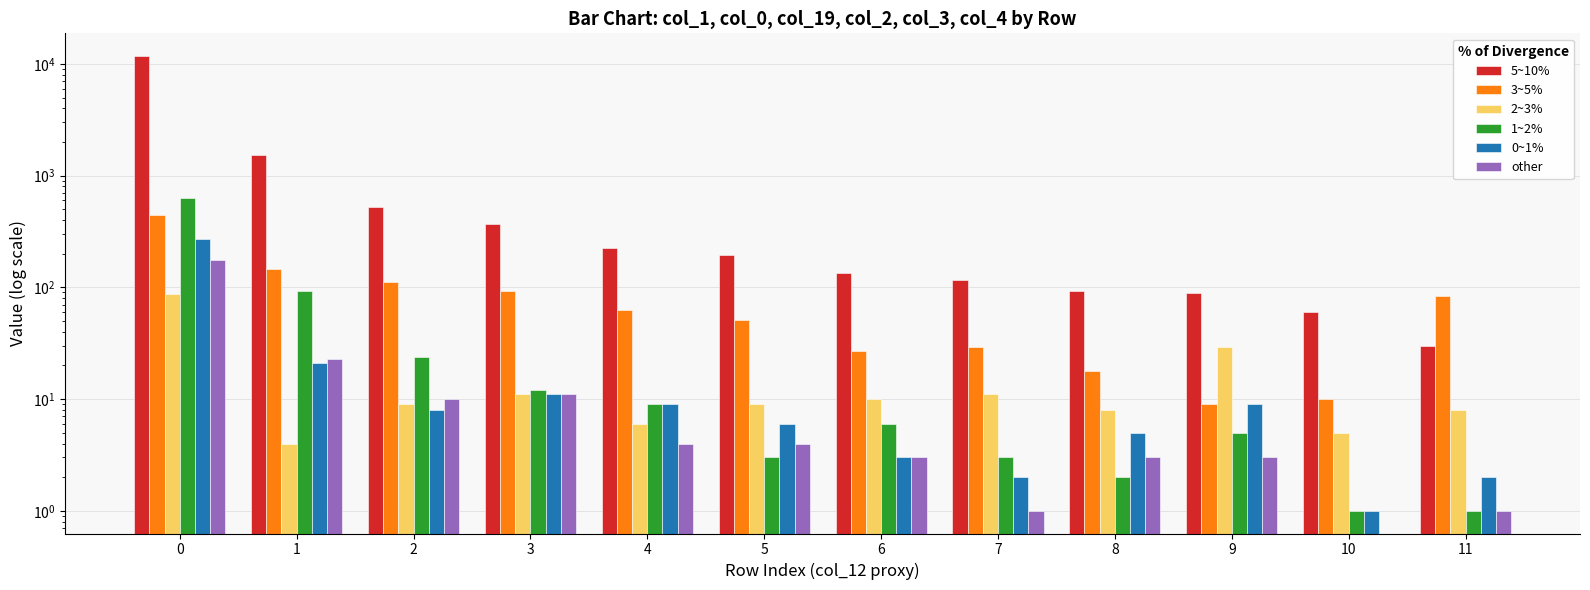

What is the value of the col_3 bar at the 5th from the left?

9